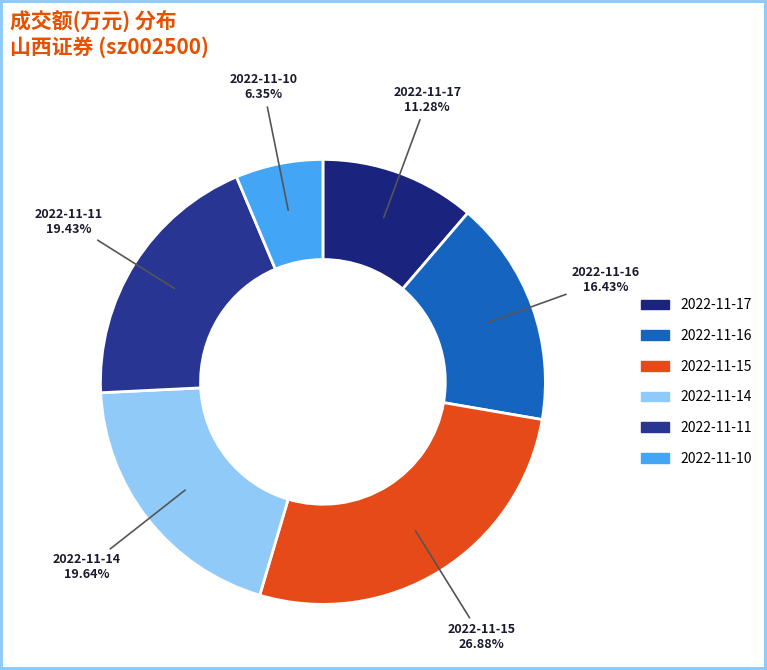

Which category has the smallest portion of the pie?

2022-11-10